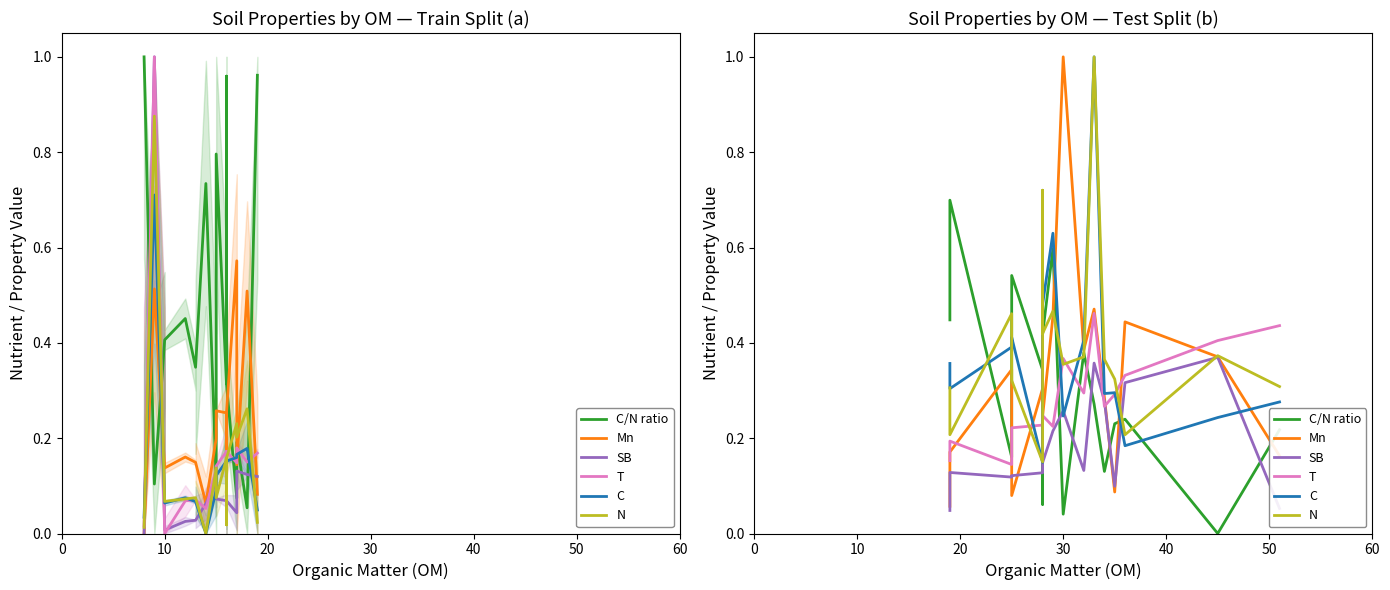

True or false: T has more than 2 points higher than both neighbors.

True